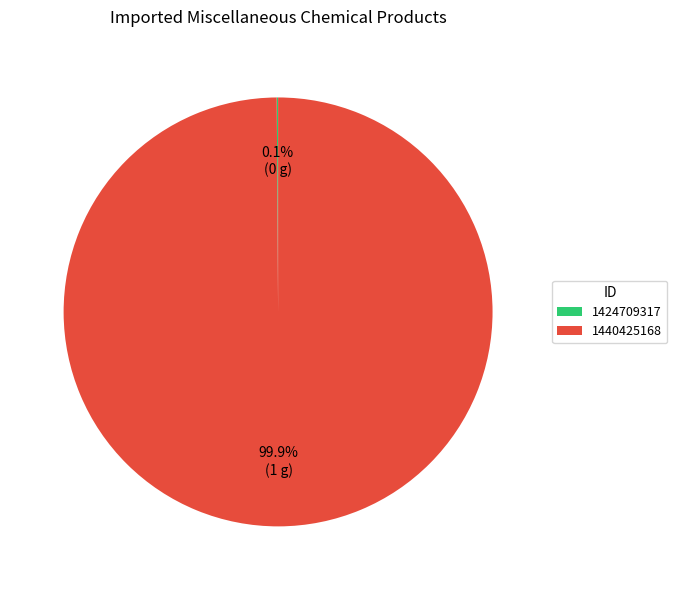

Is there a majority slice in this chart?

Yes